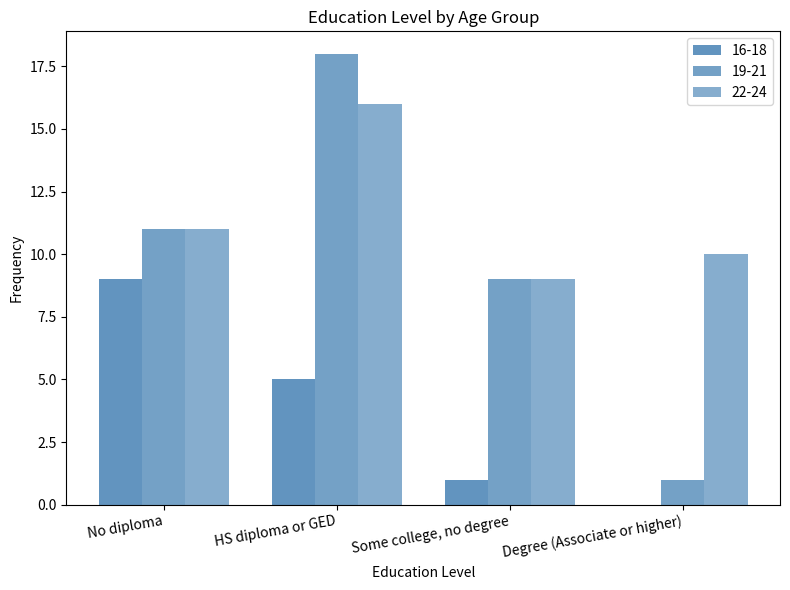

Rank the categories by 16-18 value from lowest to highest.

Degree (Associate or higher), Some college, no degree, HS diploma or GED, No diploma